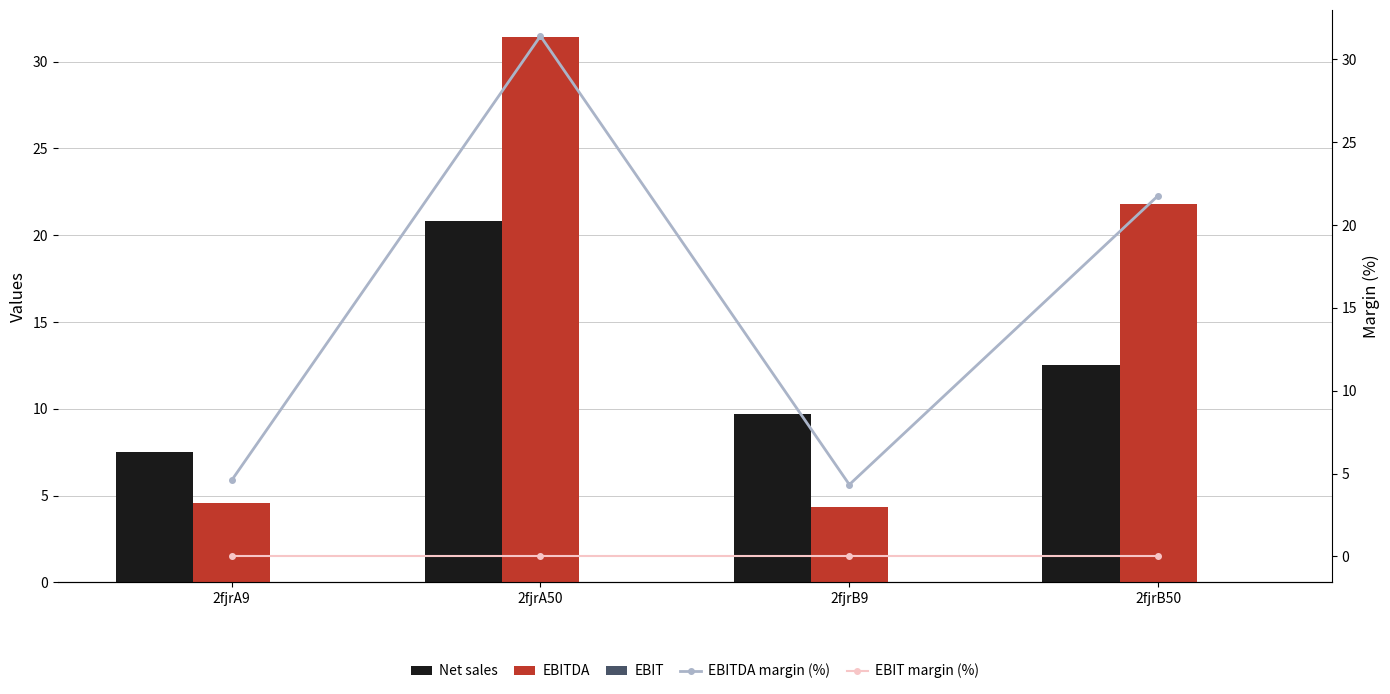

Are the bars horizontal?

No